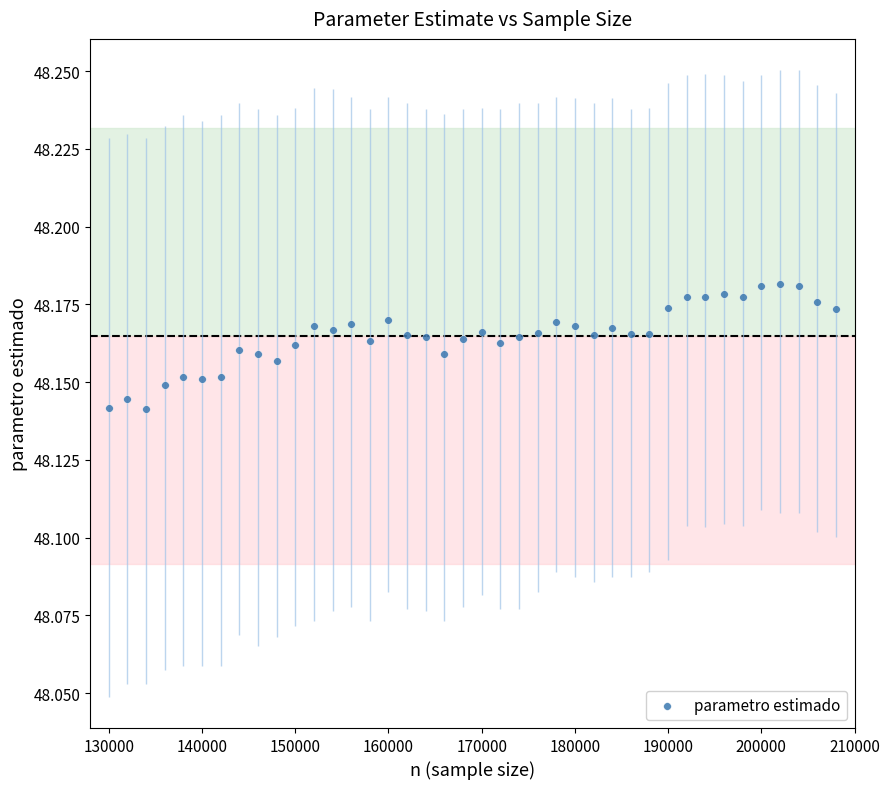

What is the range of X values (max minus min)?

78000.0